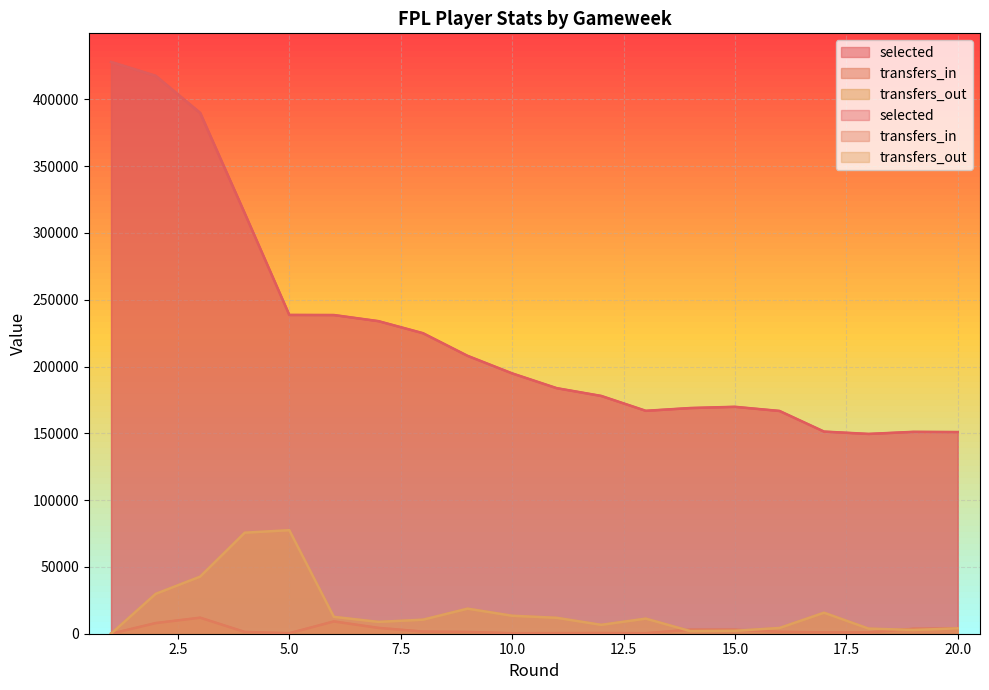

Does the chart have visible grid lines?

Yes